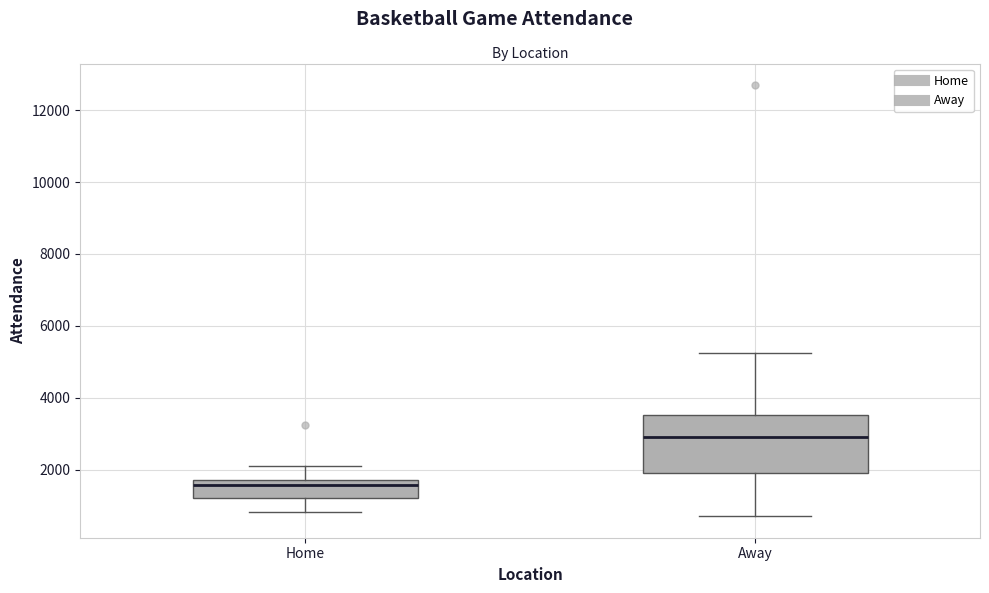

Where is the lower edge of the box for Home on the y-axis? The values are not printed on the chart, so give them approximately, as read against the axis.

1200